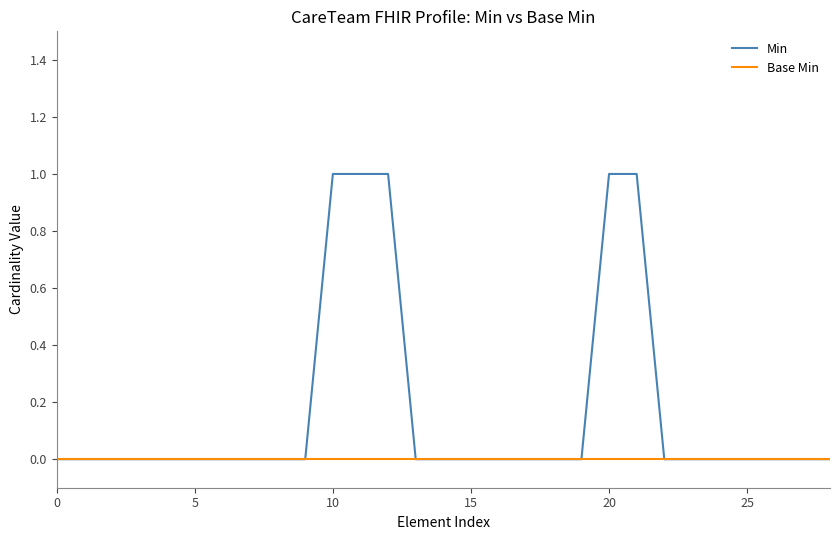

Reading left to right, what are all the values shown in this chart?

Min: 0	0	0	0	0	0	0	0	0	0	1	1	1	0	0	0	0	0	0	0	1	1	0	0	0	0	0	0	0
Base Min: 0	0	0	0	0	0	0	0	0	0	0	0	0	0	0	0	0	0	0	0	0	0	0	0	0	0	0	0	0